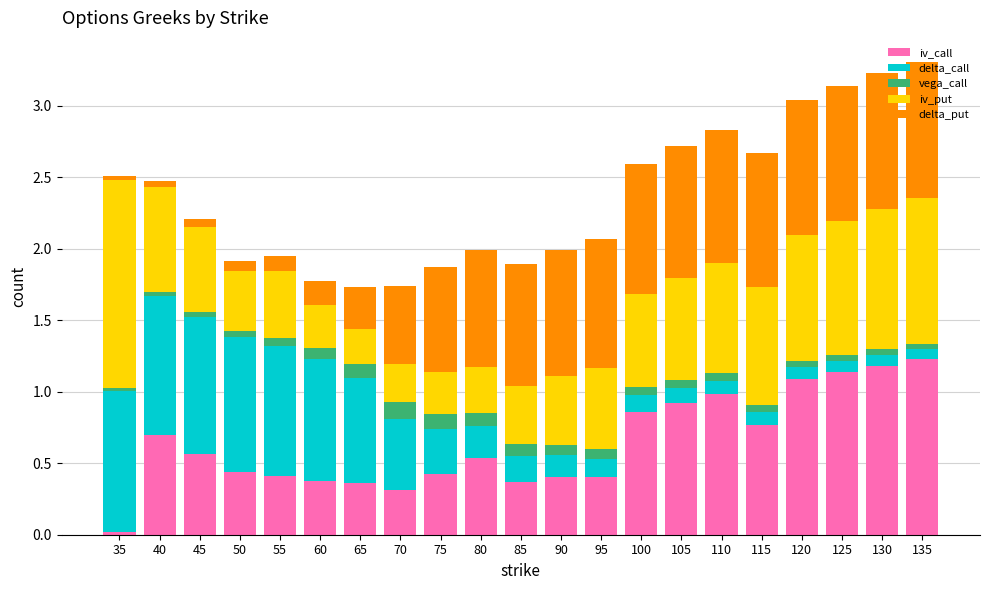

How many bars are there in total?

21